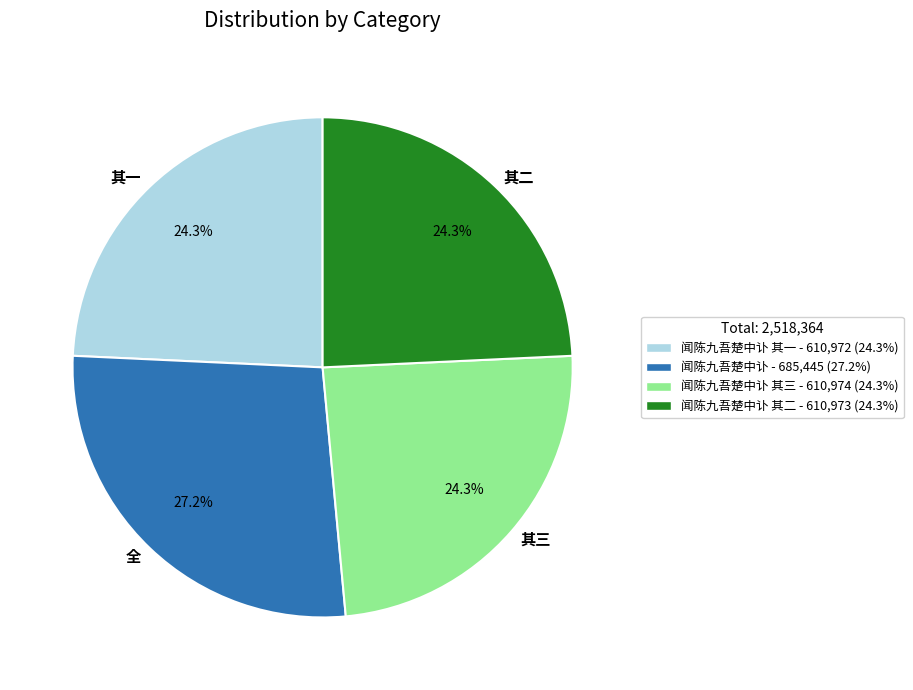

Is there a majority slice in this chart?

No